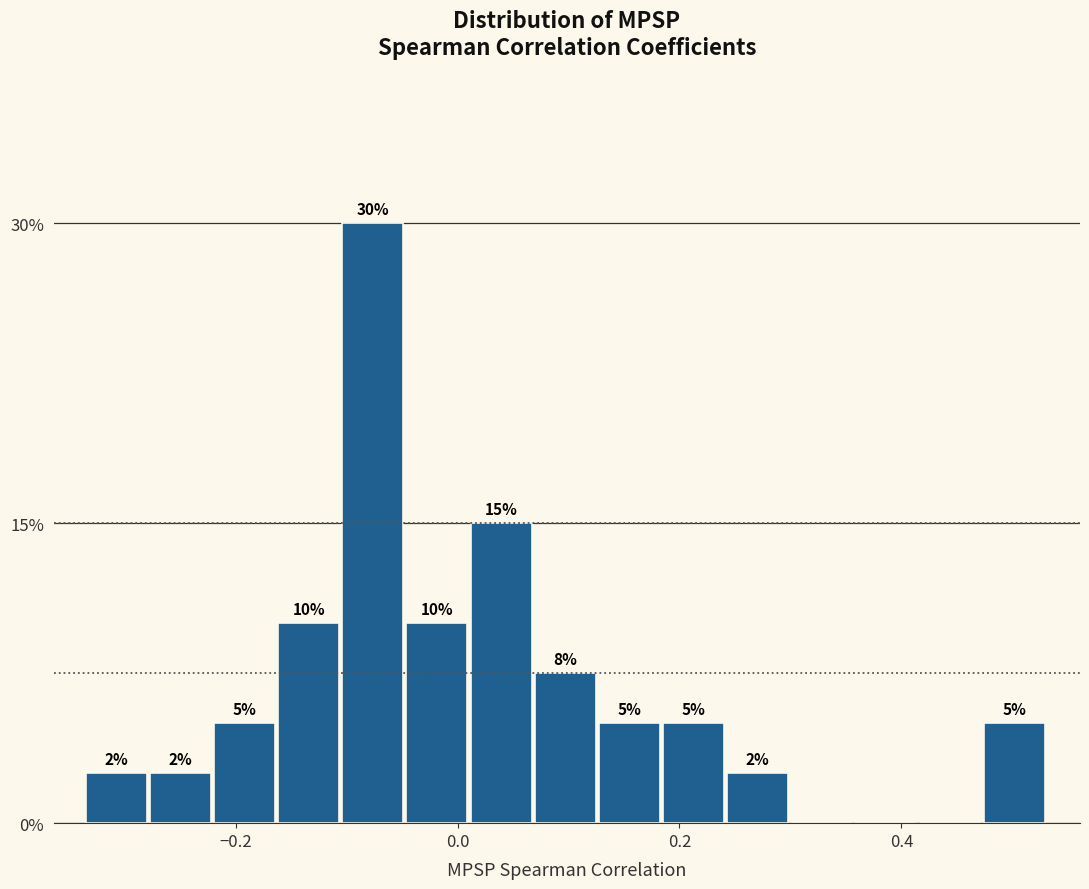

Read against the x-axis, roughly where is the centre of the tallest bar?

-0.08